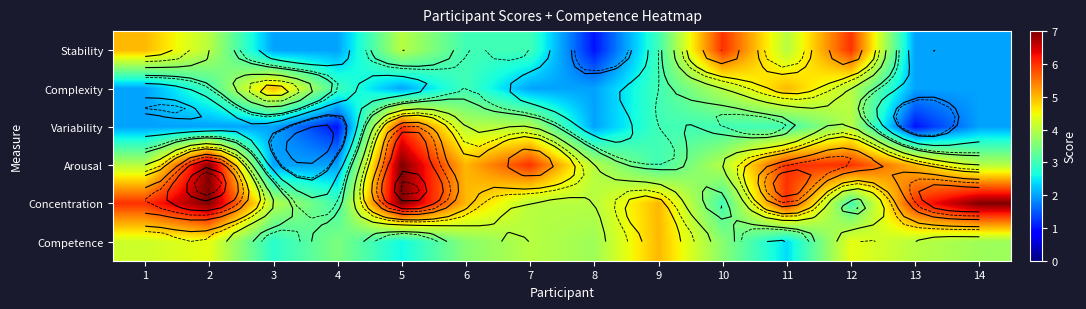

At which label is Variability closest to 3?

9